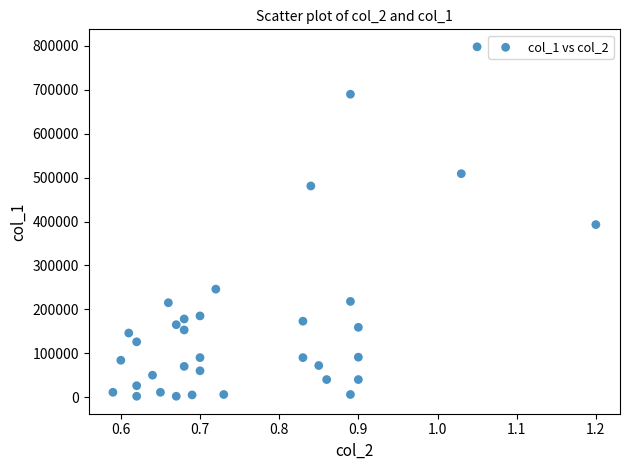

What is the range of Y values (max minus min)?

796000